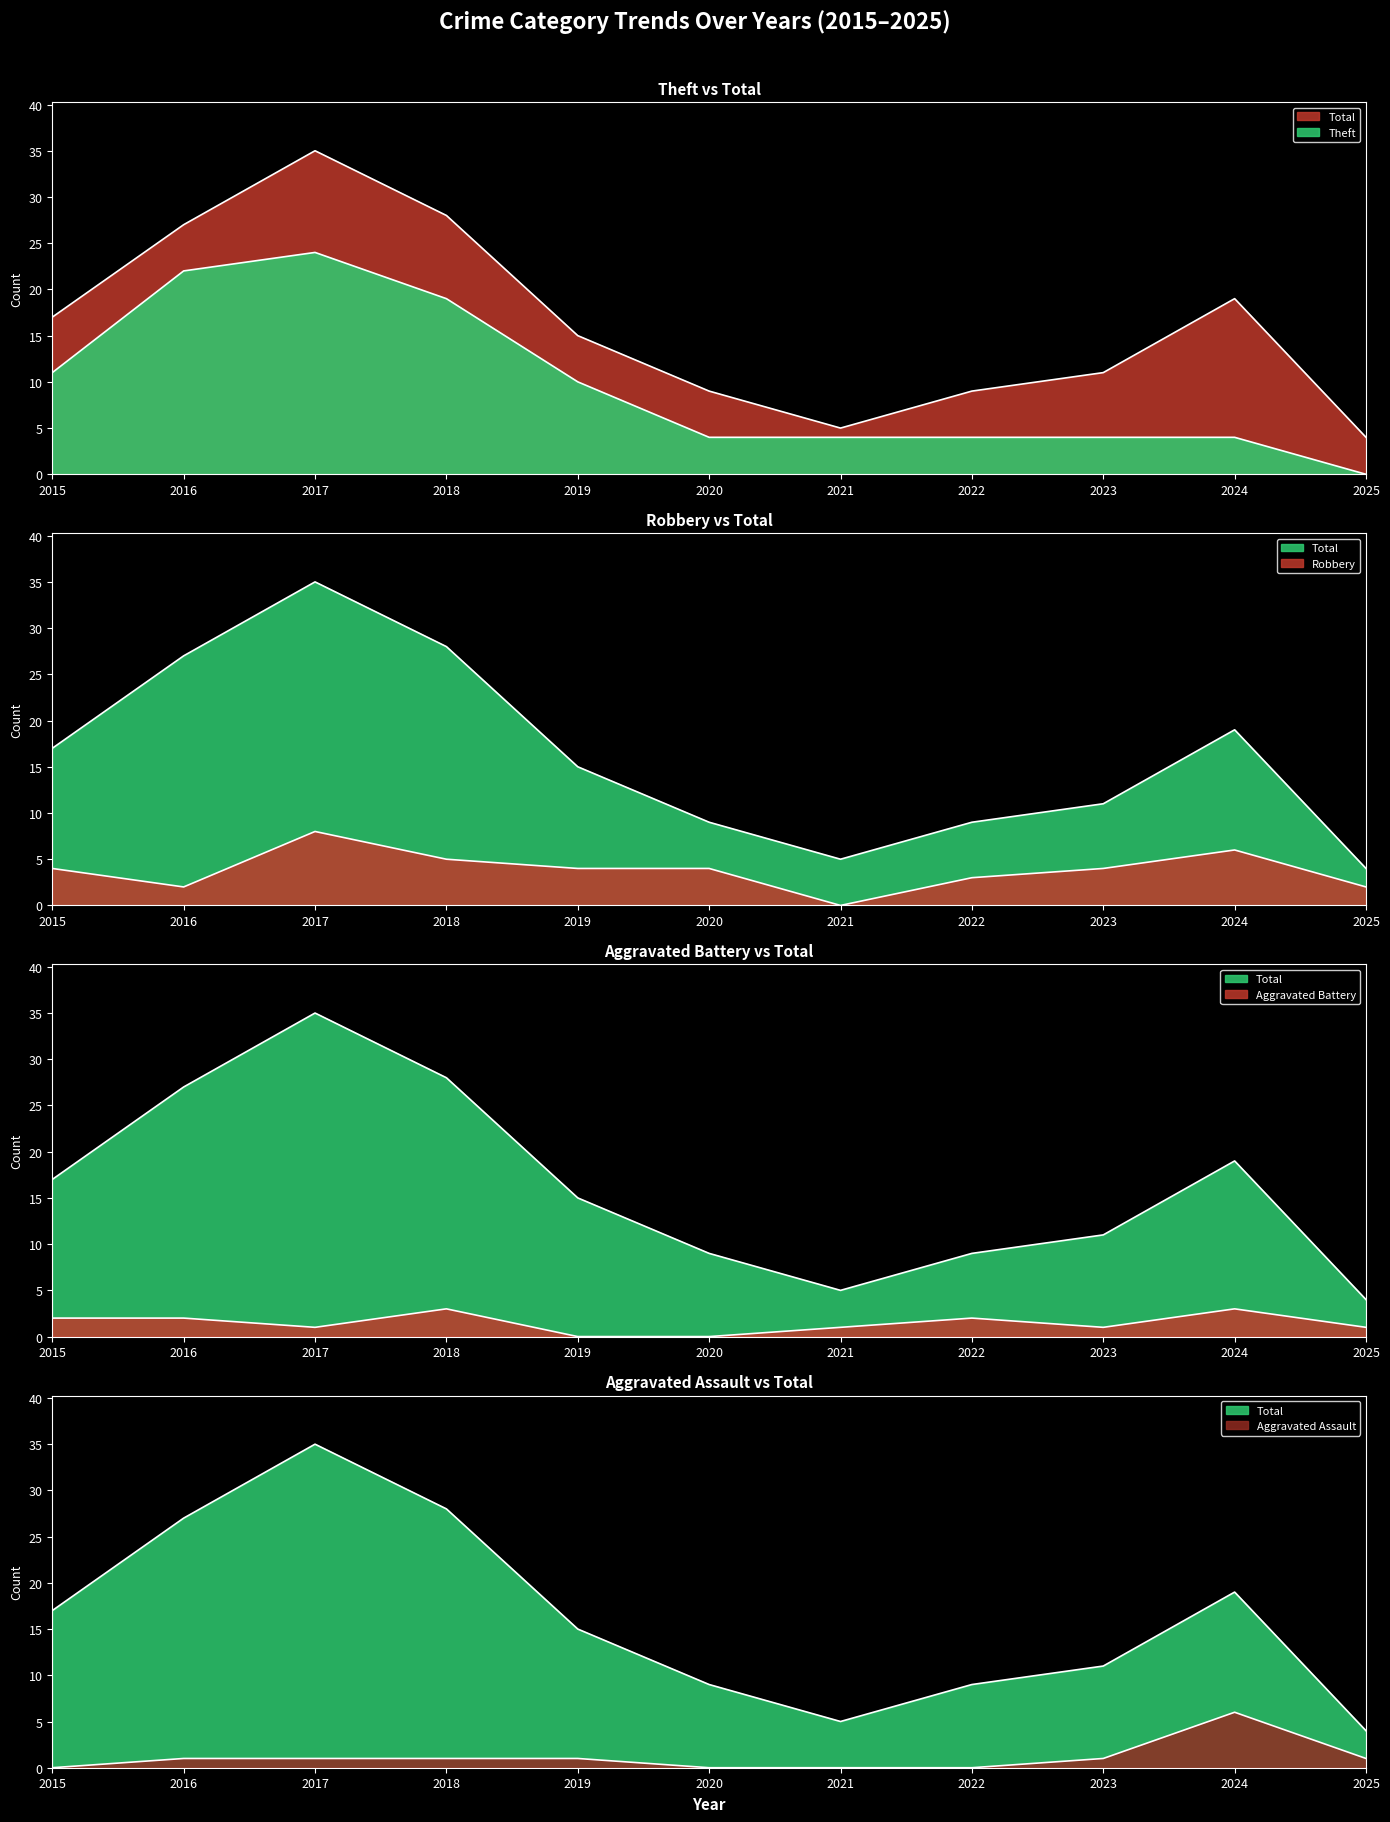

At 2018, list the series in order from largest to smallest.

Total, Theft, Robbery, Aggravated Battery, Aggravated Assault